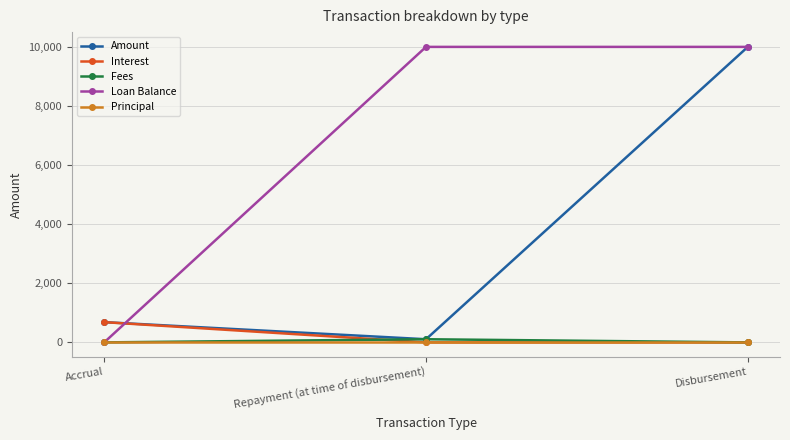

The value of Principal at Disbursement is 0.0. True or false?

True